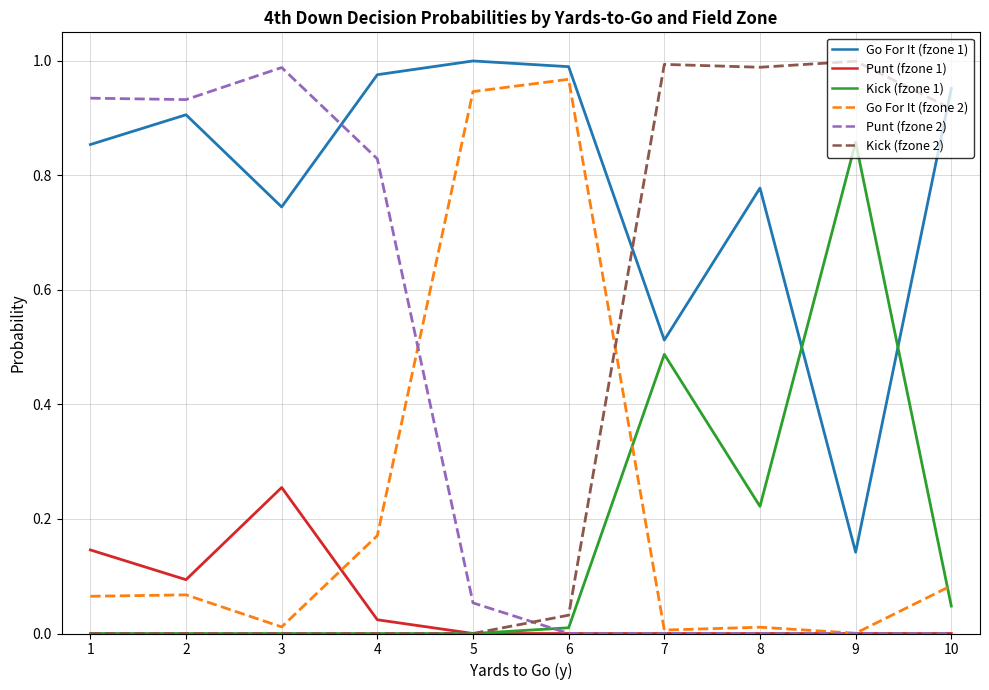

What is the total value across all series at 2?

2.0